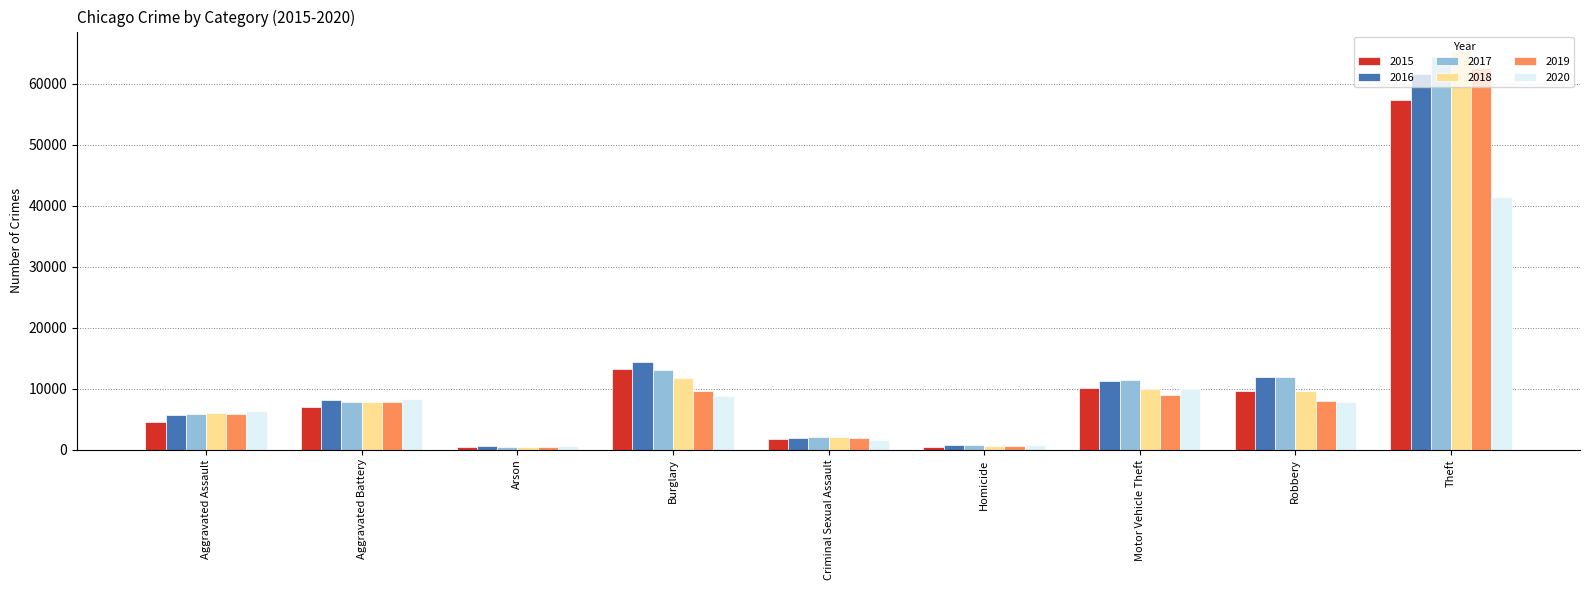

Which series changed the most between Homicide and Motor Vehicle Theft?

2017